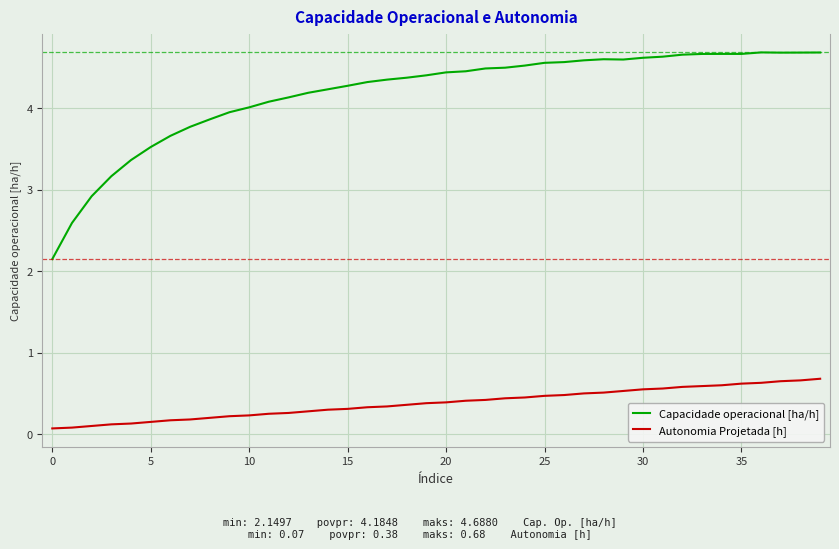

List the series in order of their overall mean, lowest first.

Autonomia Projetada [h], Capacidade operacional [ha/h]